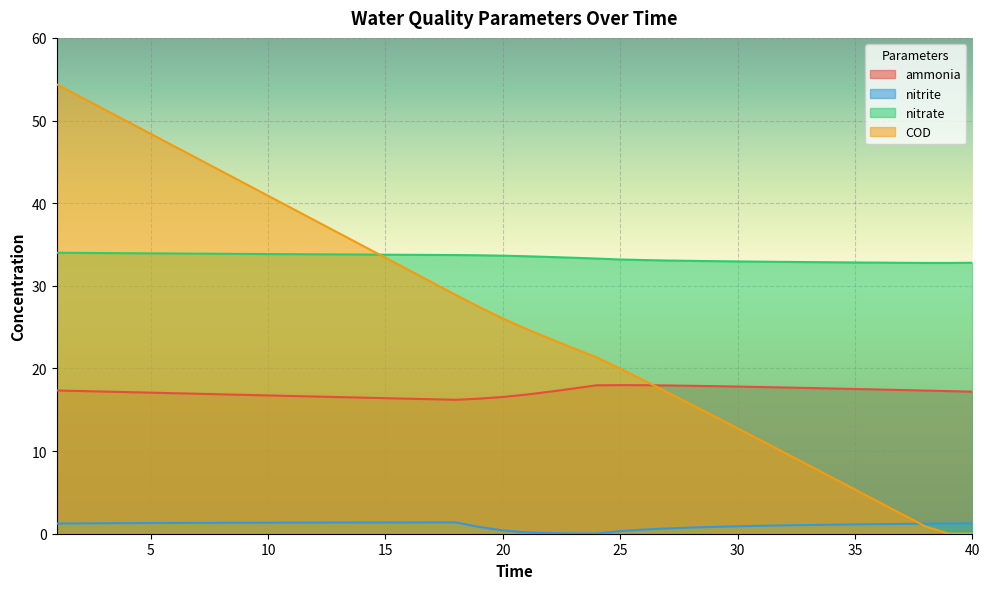

What are all the series names shown in the legend?

ammonia, nitrite, nitrate, COD